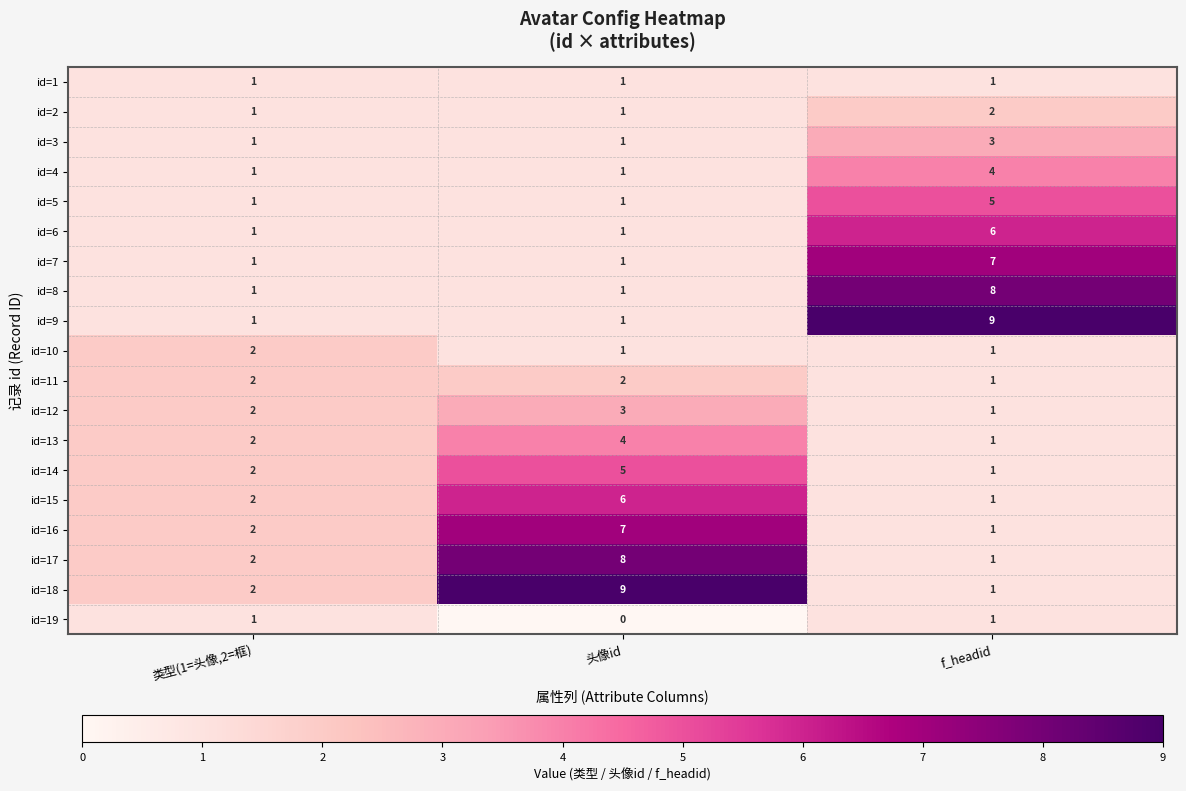

List the labels in order of id=14 value, smallest first.

f_headid, 类型(1=头像,2=框), 头像id